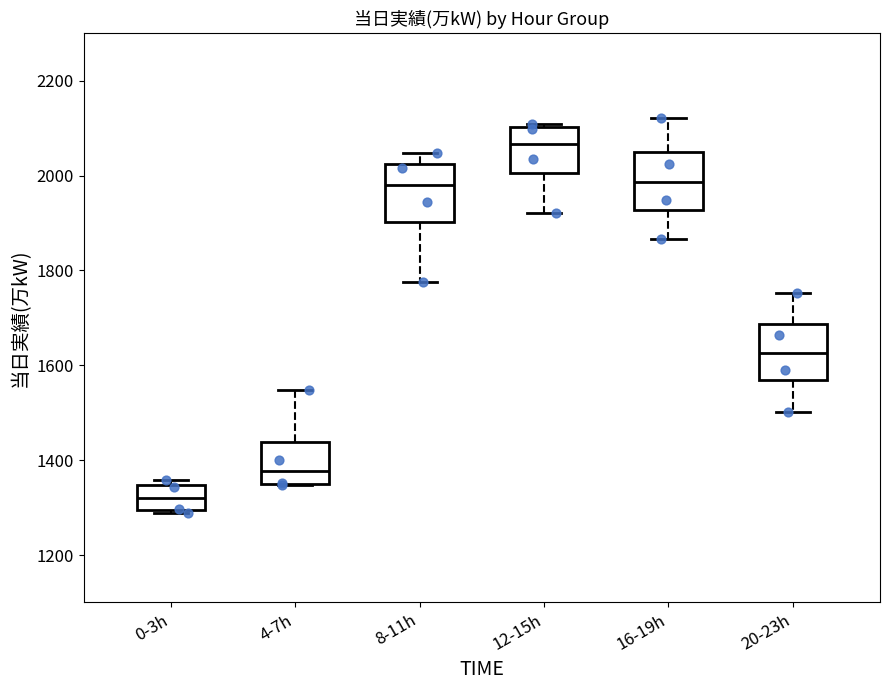

Reading left to right, read every box against the y-axis: the position of its median line, the range the box covers, and the ends of its whiskers. The values are not printed on the chart, so give them approximately, as read against the axis.

0-3h: median 1320, box 1300 to 1340, whiskers 1280 to 1360
4-7h: median 1380, box 1360 to 1440, whiskers 1340 to 1540
8-11h: median 1980, box 1900 to 2020, whiskers 1780 to 2040
12-15h: median 2060, box 2000 to 2100, whiskers 1920 to 2100 (just above the box's upper edge)
16-19h: median 1980, box 1920 to 2040, whiskers 1860 to 2120
20-23h: median 1620, box 1560 to 1680, whiskers 1500 to 1760